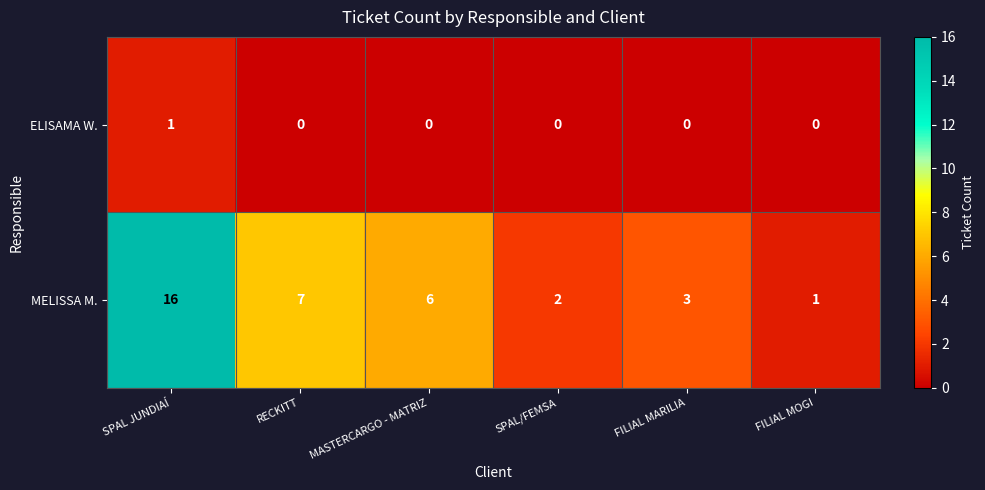

What is the average value of the MELISSA M. series?

6